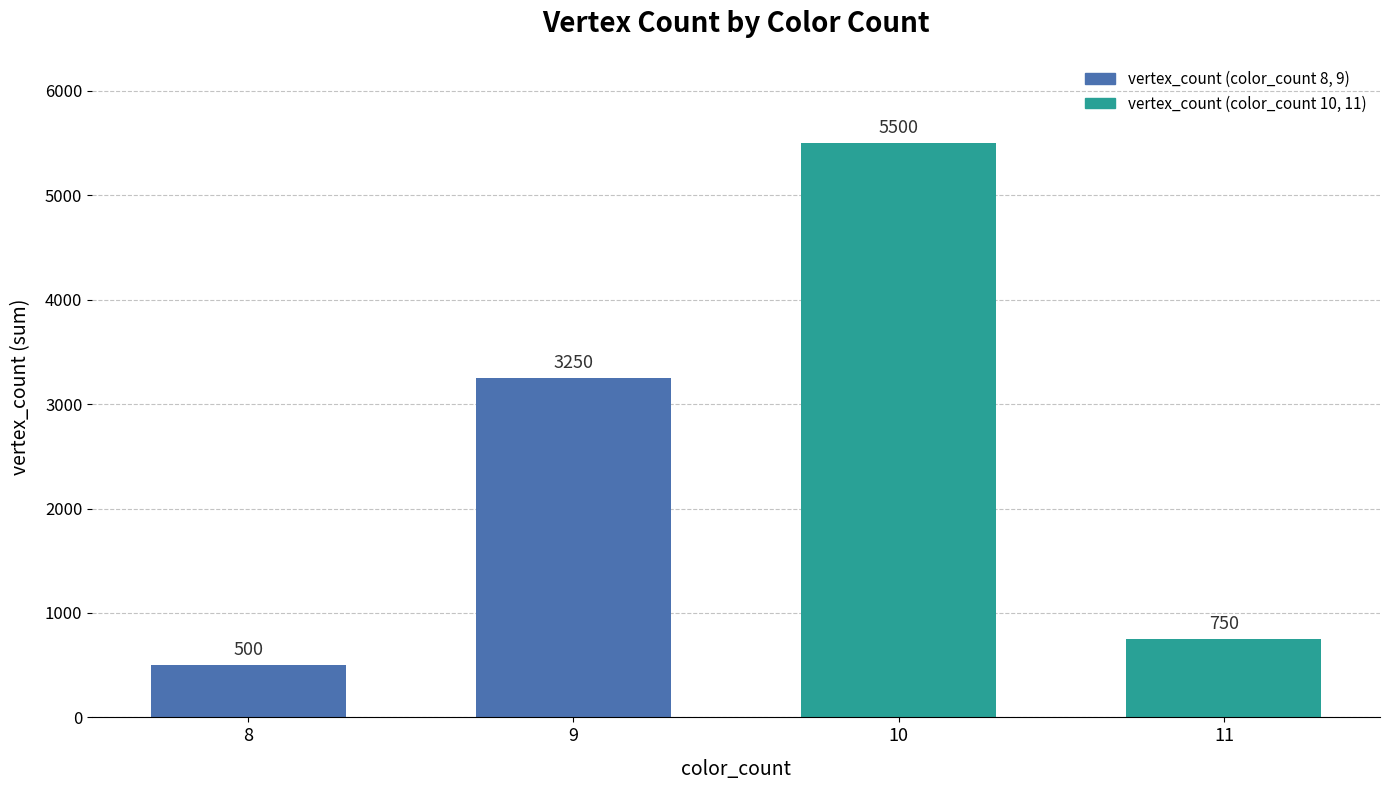

What is the sum of the values at 8 and 11?

1250